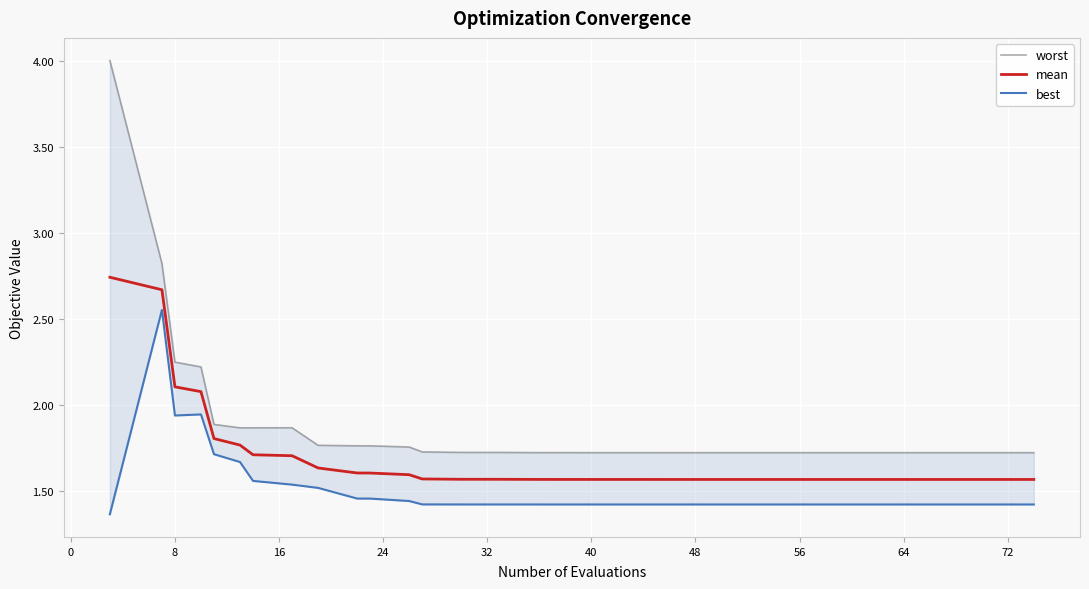

How many lines are shown in the chart?

3